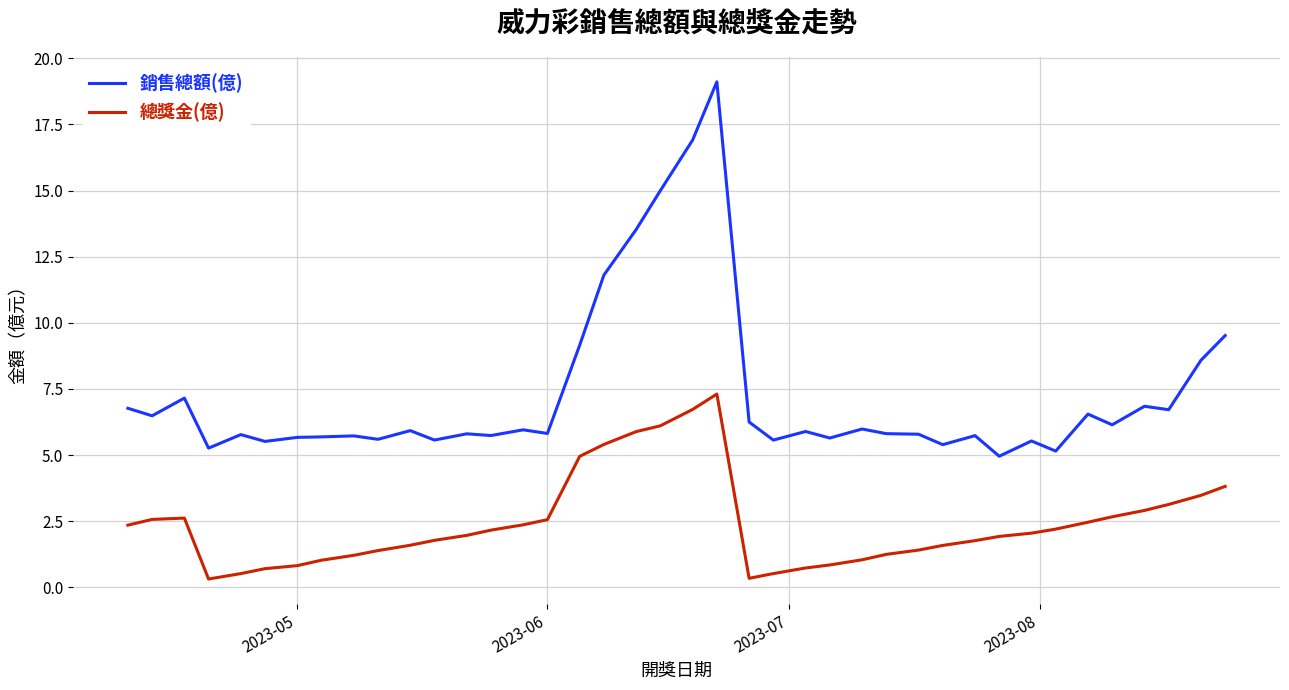

What is the minimum value for 銷售總額(億)?

5.0